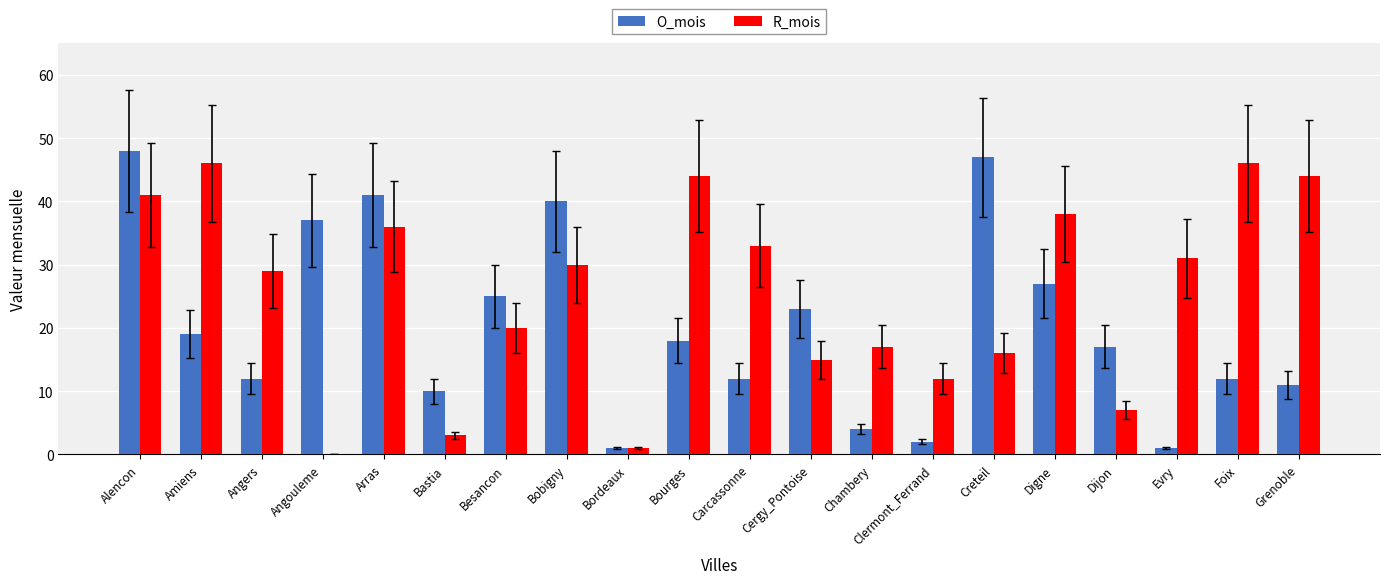

How many values in R_mois are above zero?

19